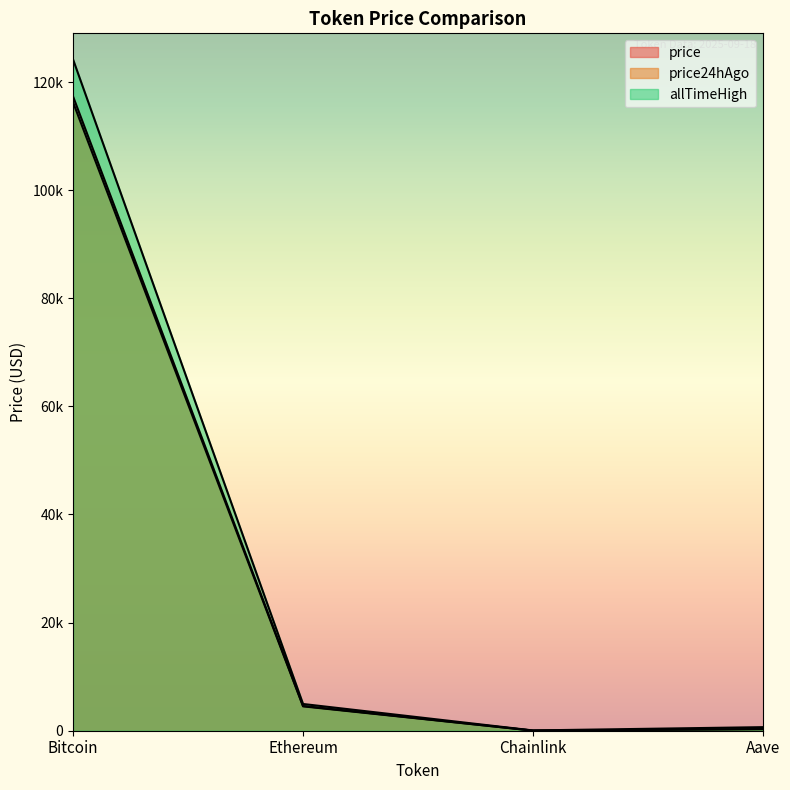

What is the sum of the allTimeHigh values at Bitcoin and Aave?

124789.7